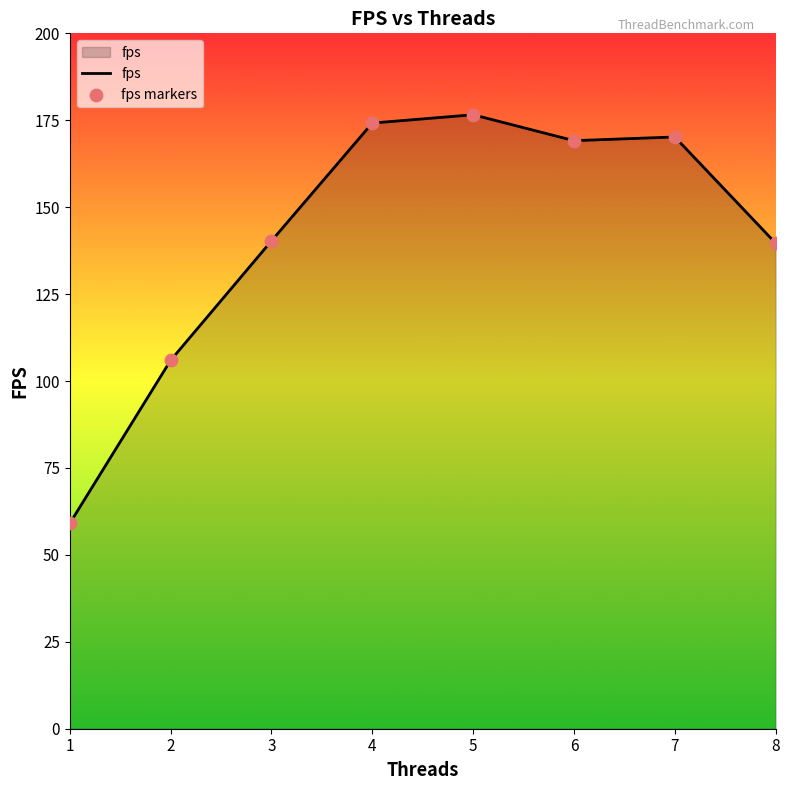

What value does the data have at 3?

140.3